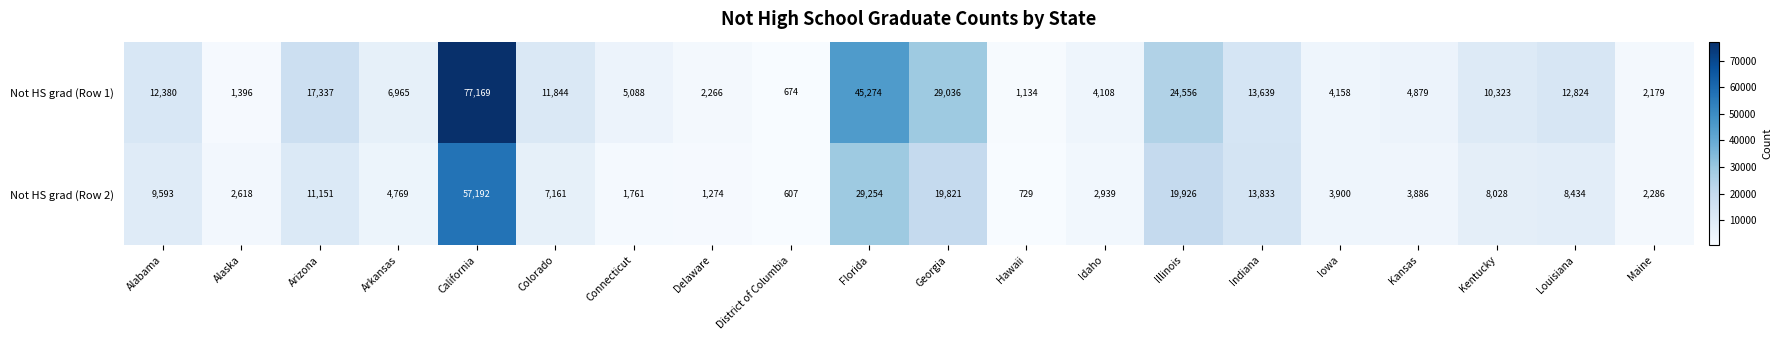

What is the spread (max minus min) of values at California?

19977